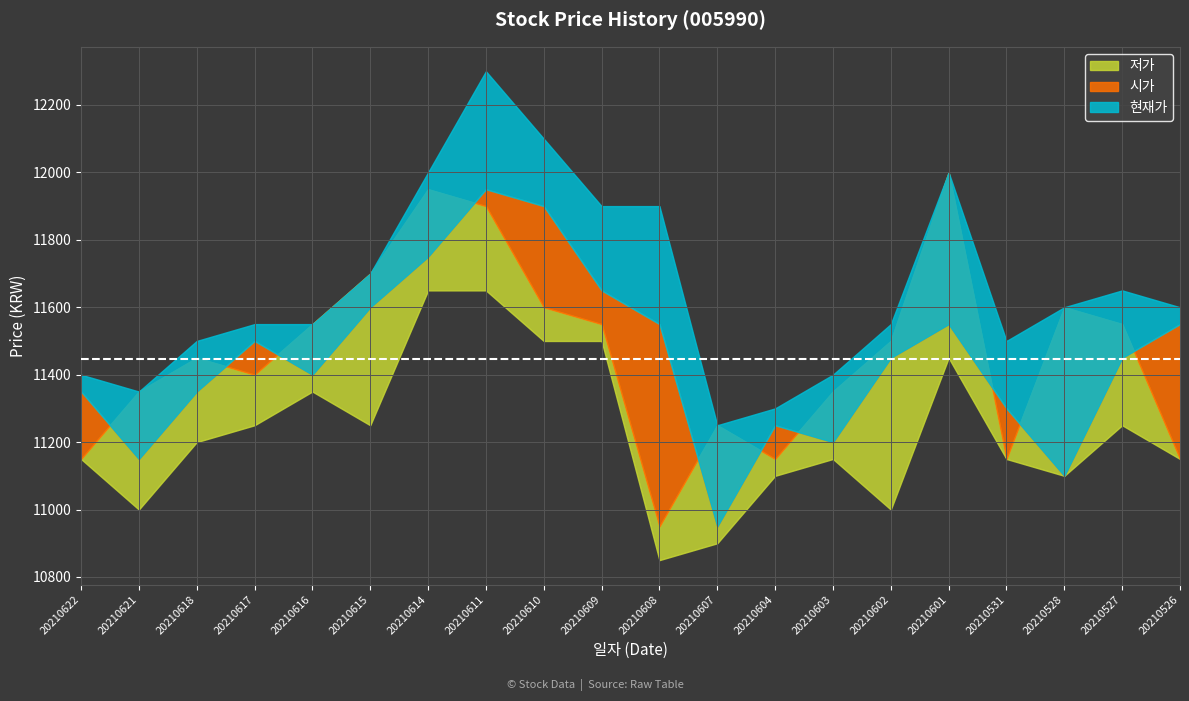

Reading right to left, what are all the values shown in this chart?

현재가: 20210526=11550	20210527=11450	20210528=11100	20210531=11300	20210601=11550	20210602=11450	20210603=11200	20210604=11250	20210607=10950	20210608=11550	20210609=11650	20210610=11900	20210611=11950	20210614=11750	20210615=11600	20210616=11400	20210617=11500	20210618=11350	20210621=11150	20210622=11350
시가: 20210526=11150	20210527=11550	20210528=11600	20210531=11150	20210601=12000	20210602=11500	20210603=11350	20210604=11150	20210607=11250	20210608=10950	20210609=11550	20210610=11600	20210611=11900	20210614=11950	20210615=11700	20210616=11550	20210617=11400	20210618=11450	20210621=11350	20210622=11150
고가: 20210526=11600	20210527=11650	20210528=11600	20210531=11500	20210601=12000	20210602=11550	20210603=11400	20210604=11300	20210607=11250	20210608=11900	20210609=11900	20210610=12100	20210611=12300	20210614=12000	20210615=11700	20210616=11550	20210617=11550	20210618=11500	20210621=11350	20210622=11400
저가: 20210526=11150	20210527=11250	20210528=11100	20210531=11150	20210601=11450	20210602=11000	20210603=11150	20210604=11100	20210607=10900	20210608=10850	20210609=11500	20210610=11500	20210611=11650	20210614=11650	20210615=11250	20210616=11350	20210617=11250	20210618=11200	20210621=11000	20210622=11150